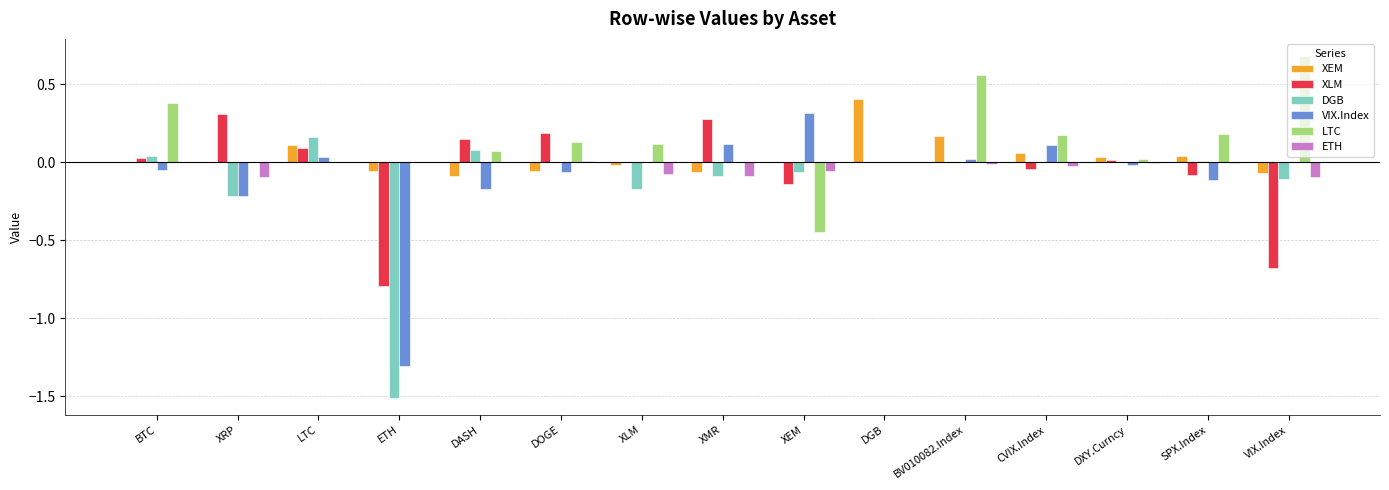

How many series are shown in this chart?

6